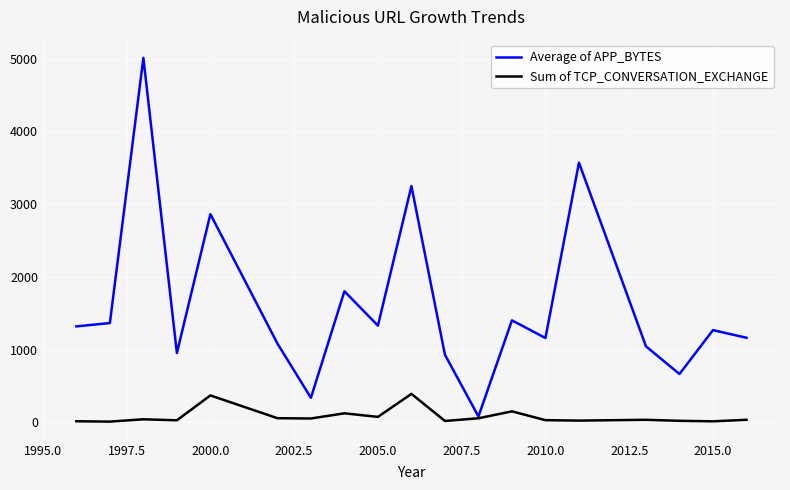

List the series in order of their overall mean, highest first.

Average of APP_BYTES, Sum of TCP_CONVERSATION_EXCHANGE